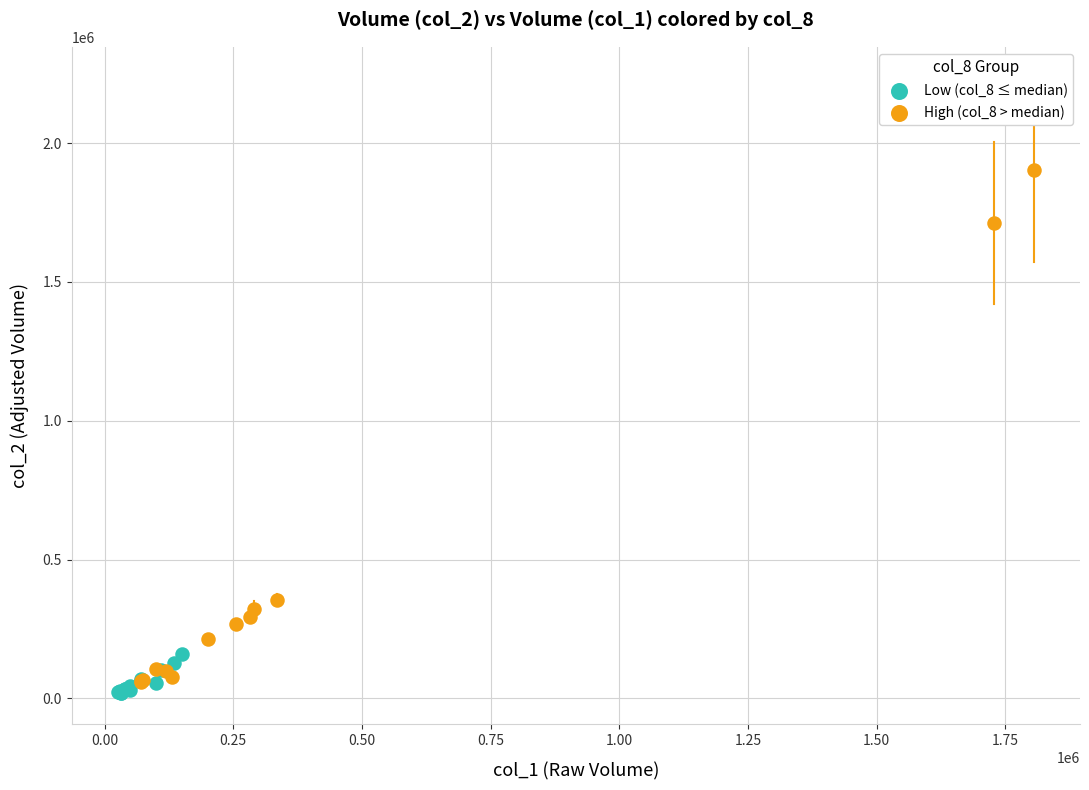

Which series has the largest Y range (max minus min)?

High (col_8 > median)